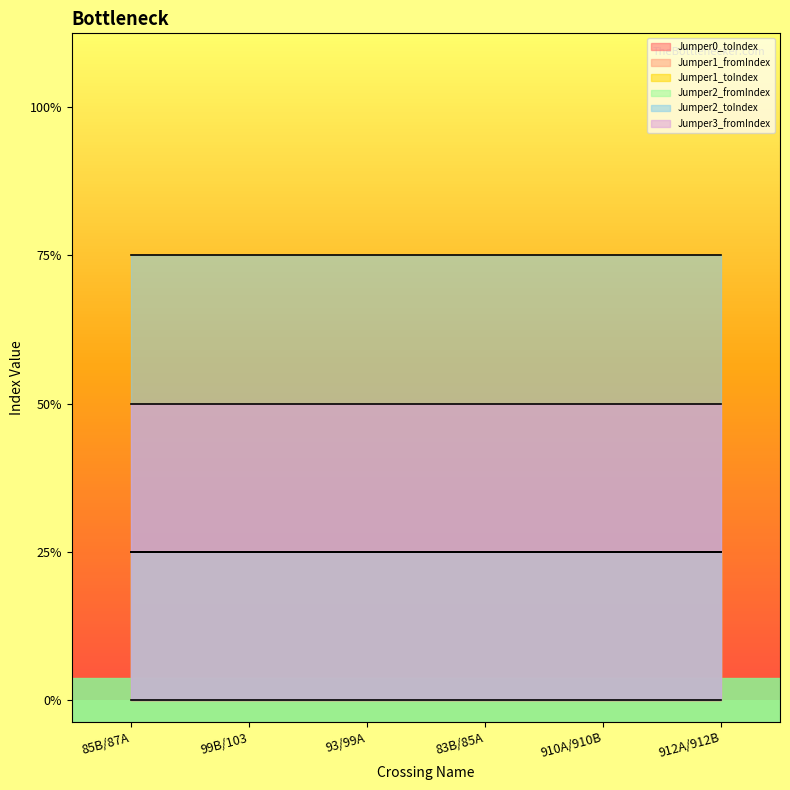

What are all the series names shown in the legend?

Jumper0_toIndex, Jumper1_fromIndex, Jumper1_toIndex, Jumper2_fromIndex, Jumper2_toIndex, Jumper3_fromIndex